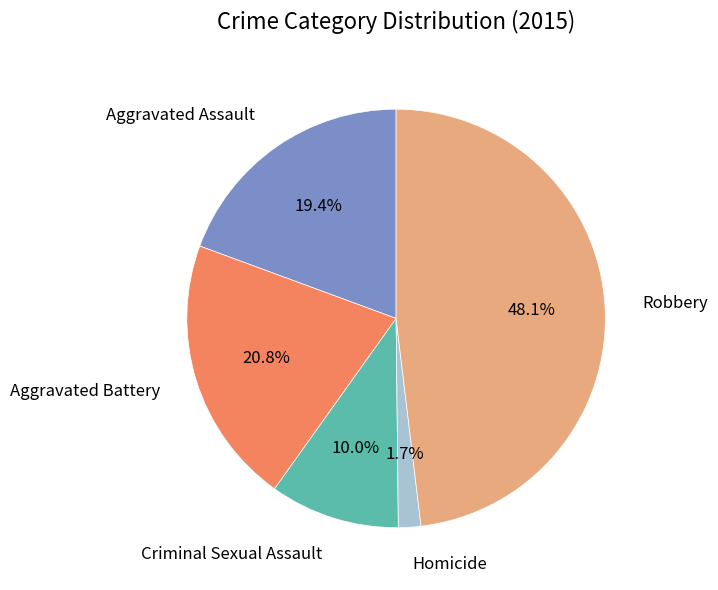

Approximately how many times larger is the value at Aggravated Battery compared to Robbery?

0.4